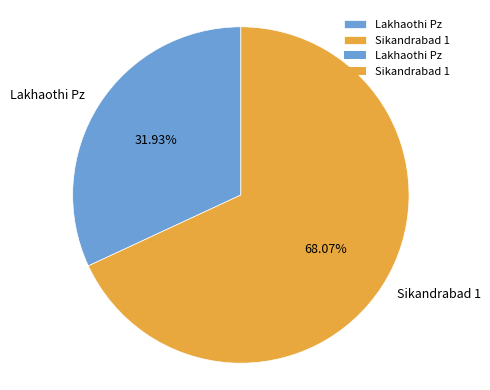

What is the largest slice in the pie chart?

Sikandrabad 1